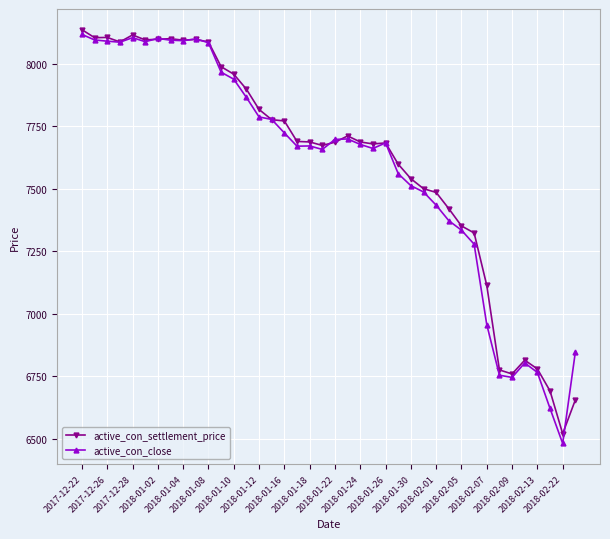

What is the smallest value displayed?

6481